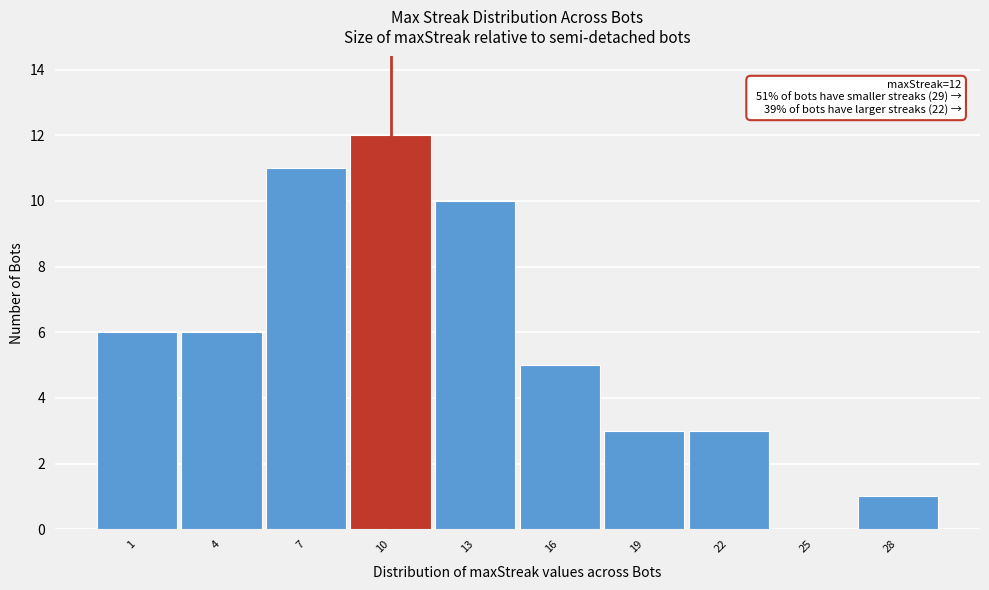

Reading left to right, transcribe all the data shown in this chart.

1=6	4=6	7=11	10=12	13=10	16=5	19=3	22=3	25=0	28=1